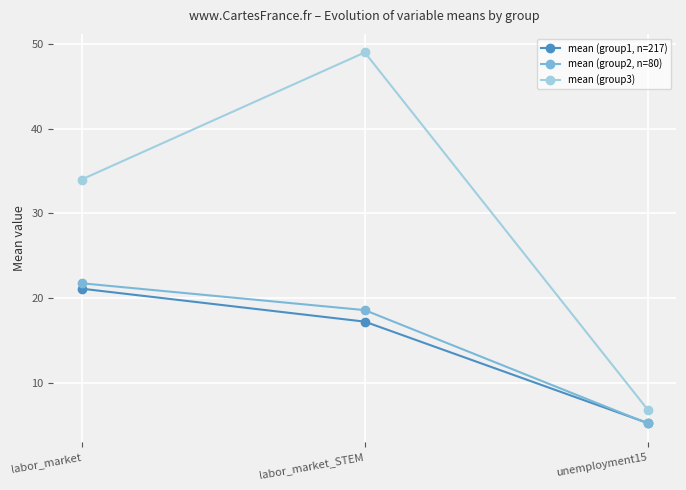

Count the number of categories in the chart.

3